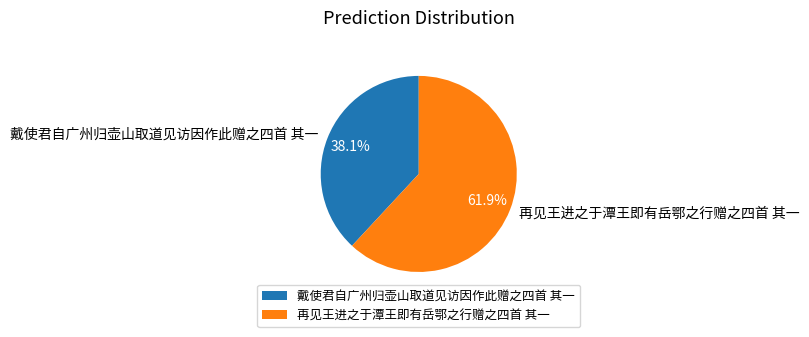

What is the smallest slice in the pie chart?

戴使君自广州归壶山取道见访因作此赠之四首 其一